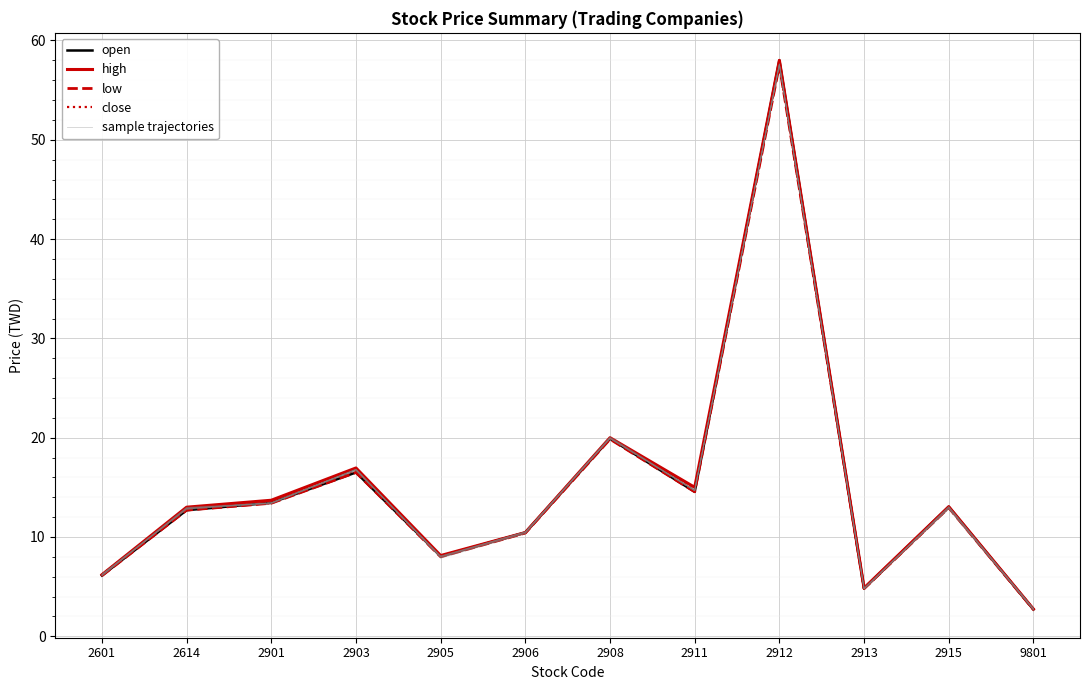

True or false: open and high cross at least once.

False